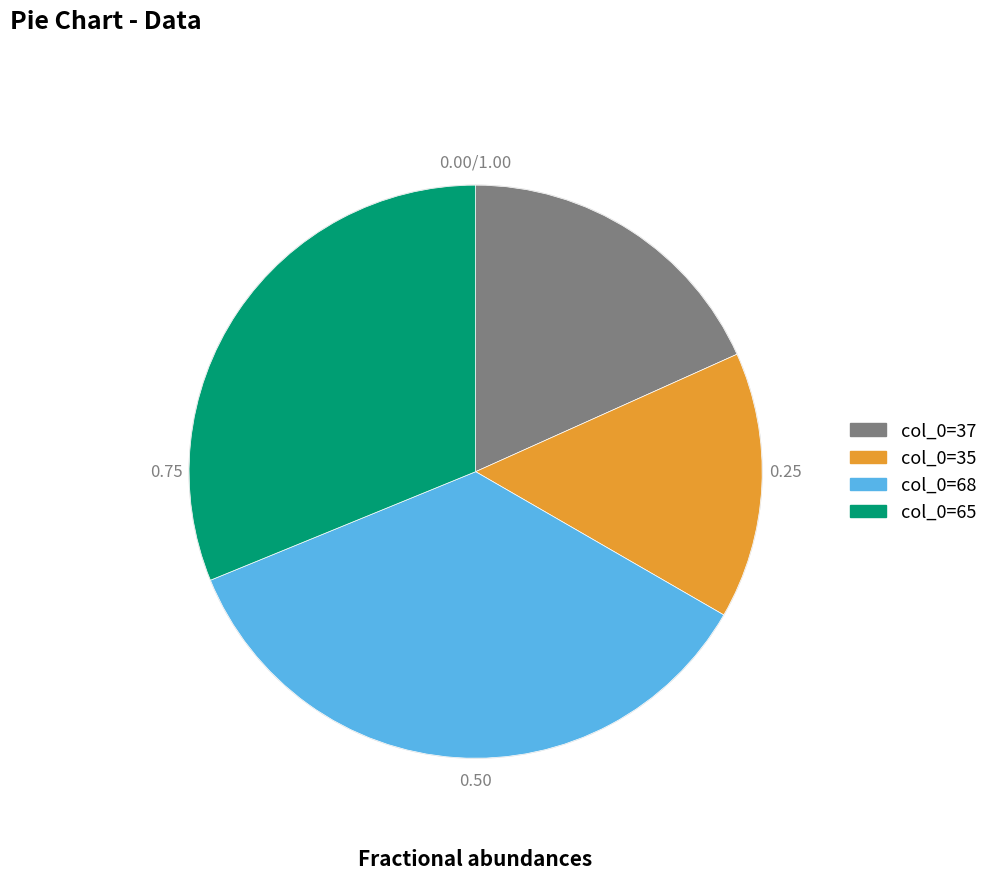

Is there any slice that represents more than half of the pie?

No